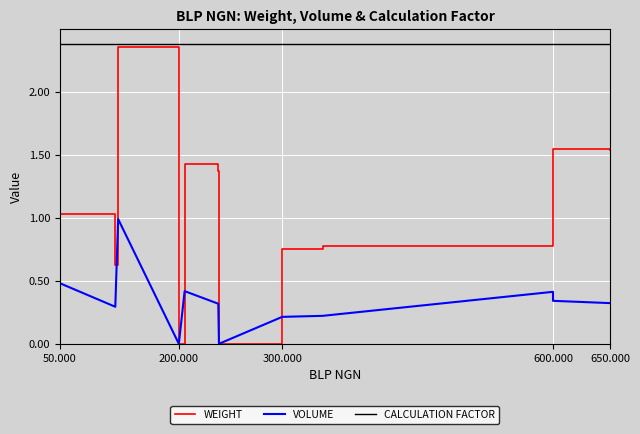

Which series has the widest spread of values?

WEIGHT